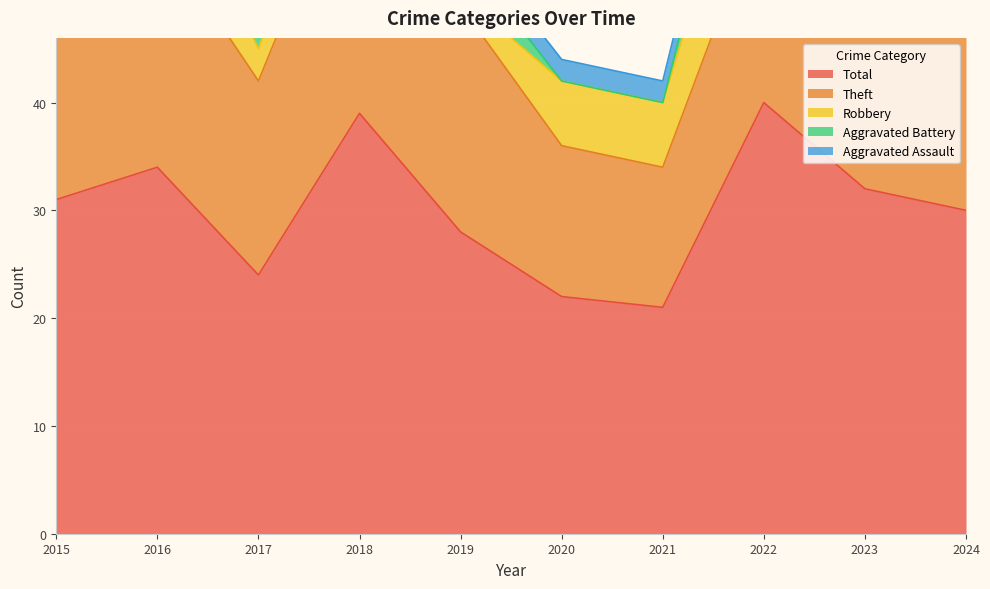

How many interior local valleys does the Aggravated Battery series have?

1